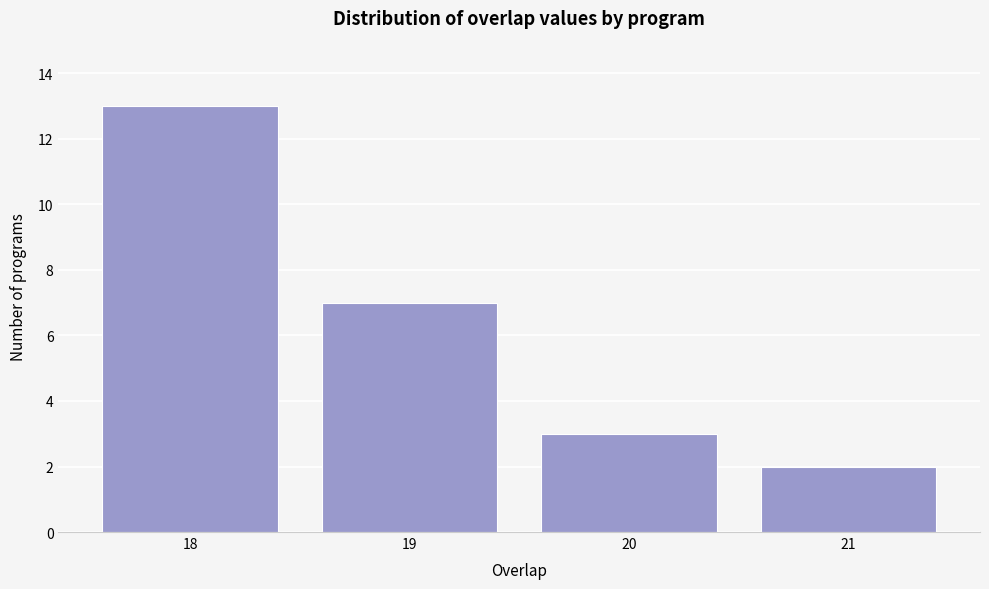

Reading left to right, list all the values displayed in this chart.

18=13	19=7	20=3	21=2